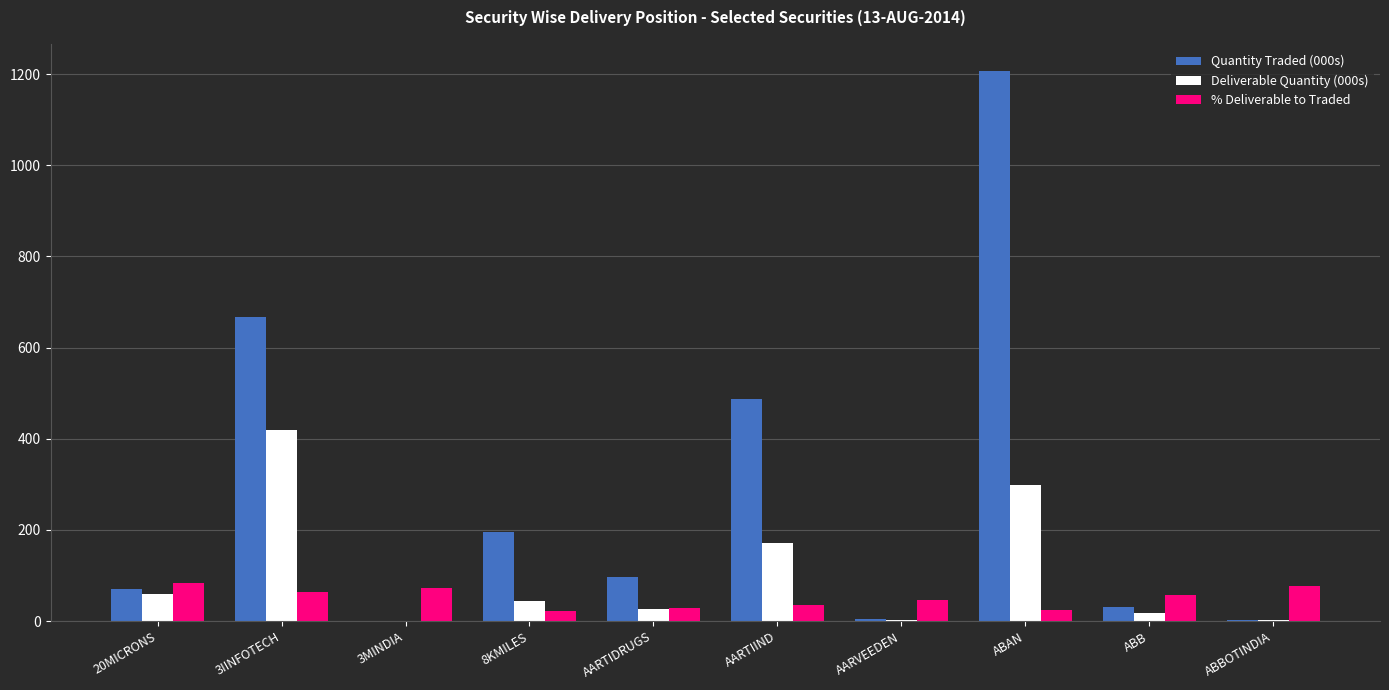

The value of Deliverable Quantity (000s) at AARTIIND is 172.0. True or false?

True